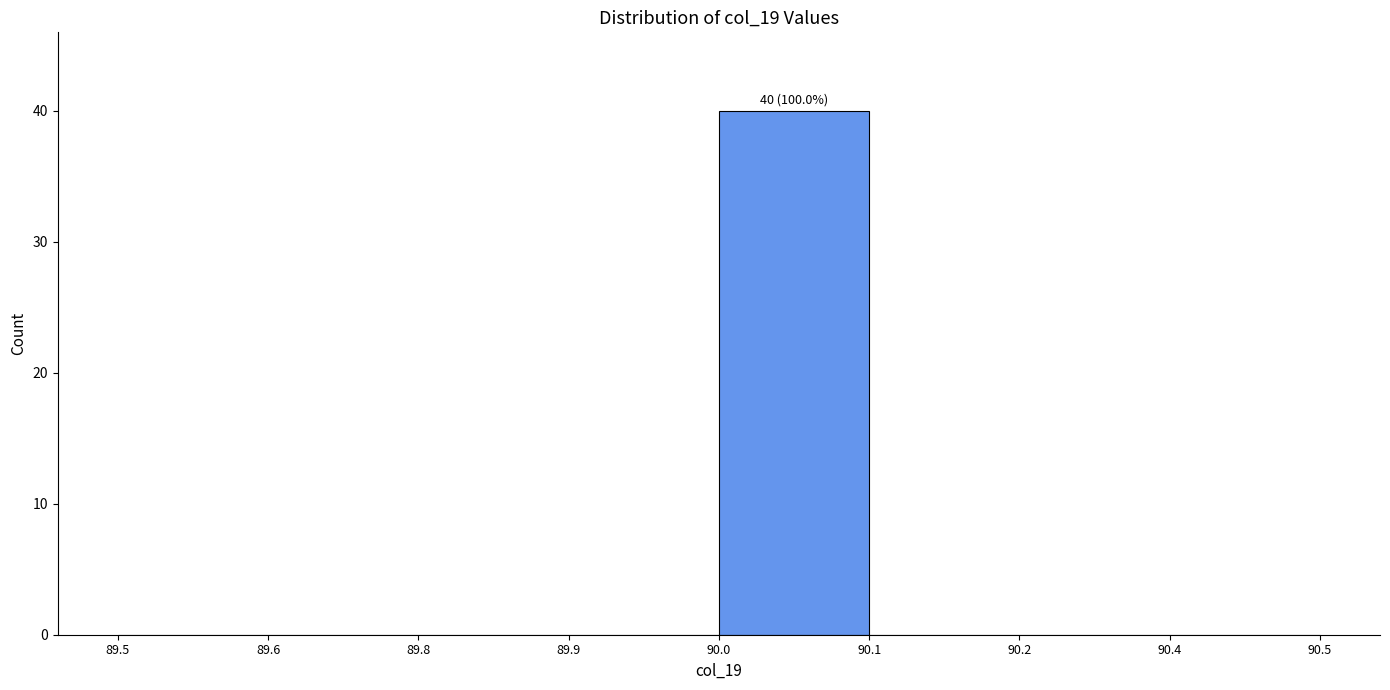

Reading right to left, extract all data points from this chart.

90.4=0	90.2=0	90.1=0	90.0=40	89.9=0	89.8=0	89.6=0	89.5=0